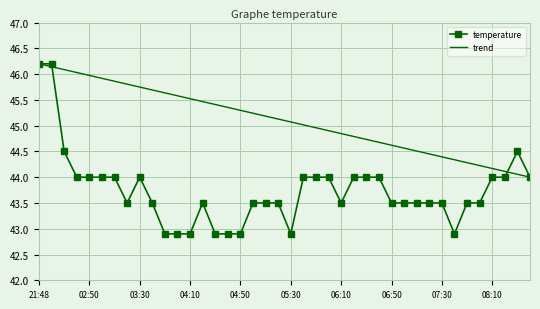

What is the value of the 2nd point from the left?

46.2